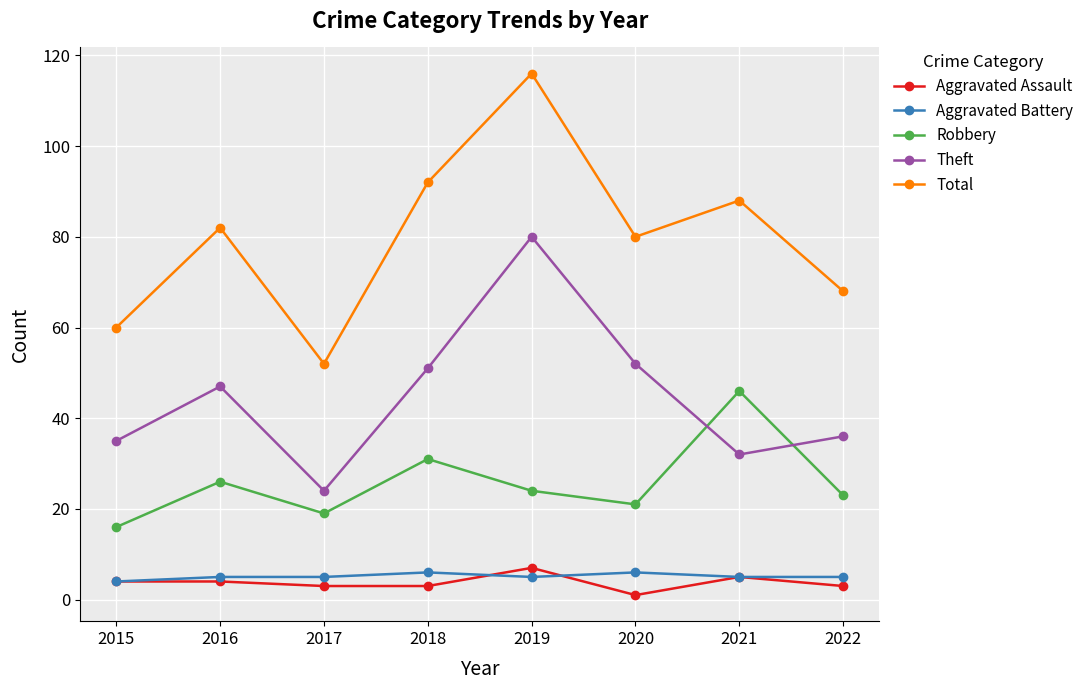

What is the average value of the Aggravated Battery series?

5